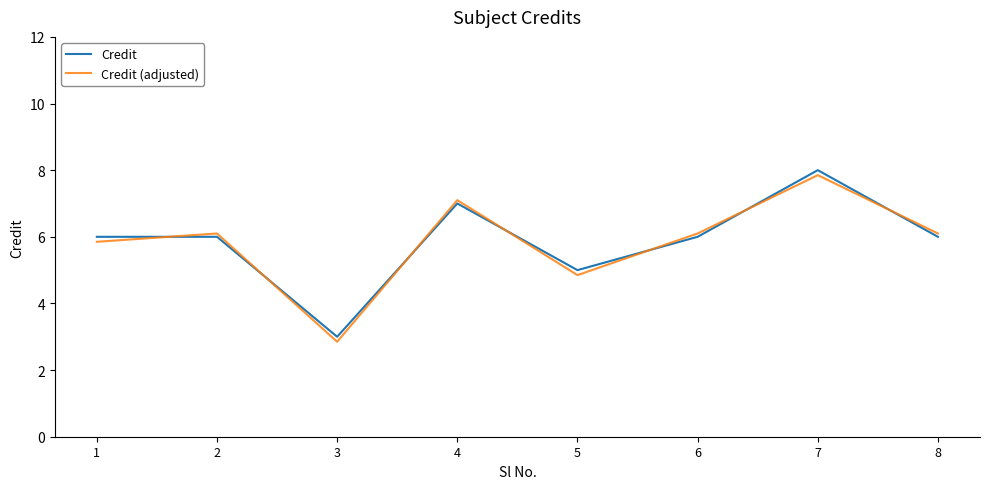

Which label corresponds to the smallest value in the chart?

3